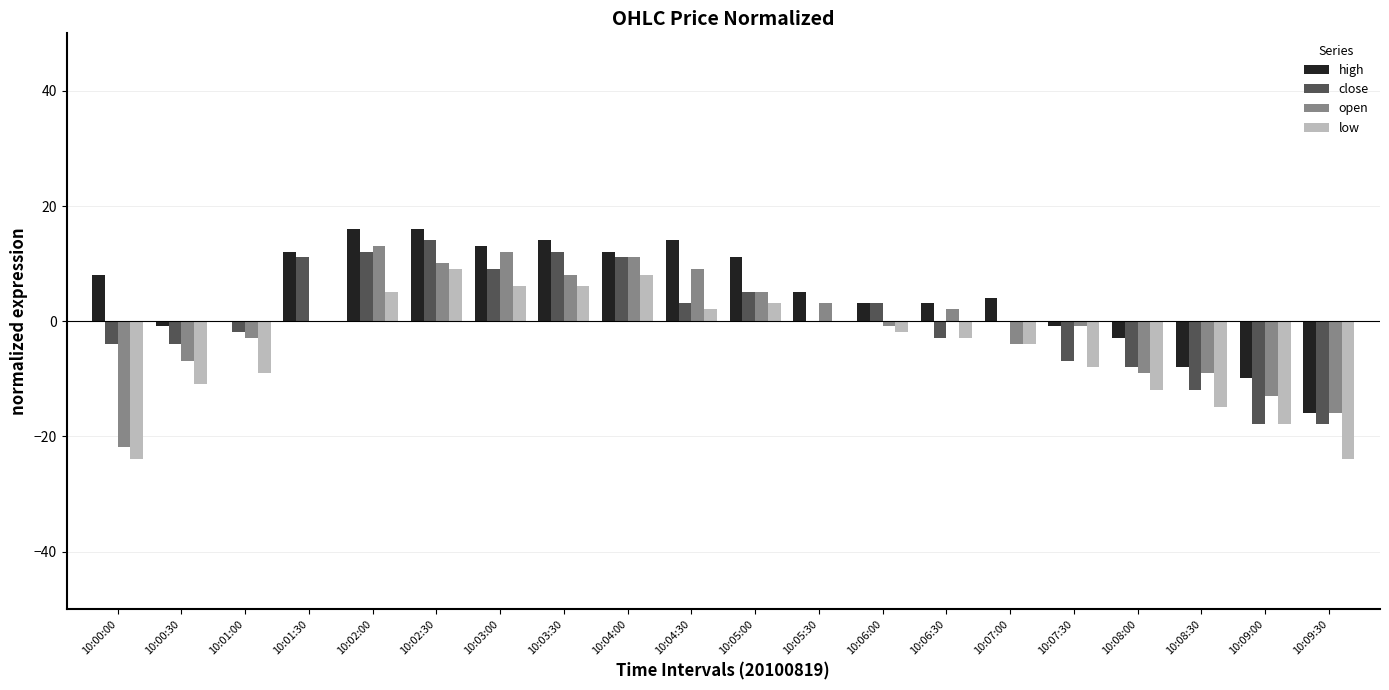

Are the bars horizontal?

No